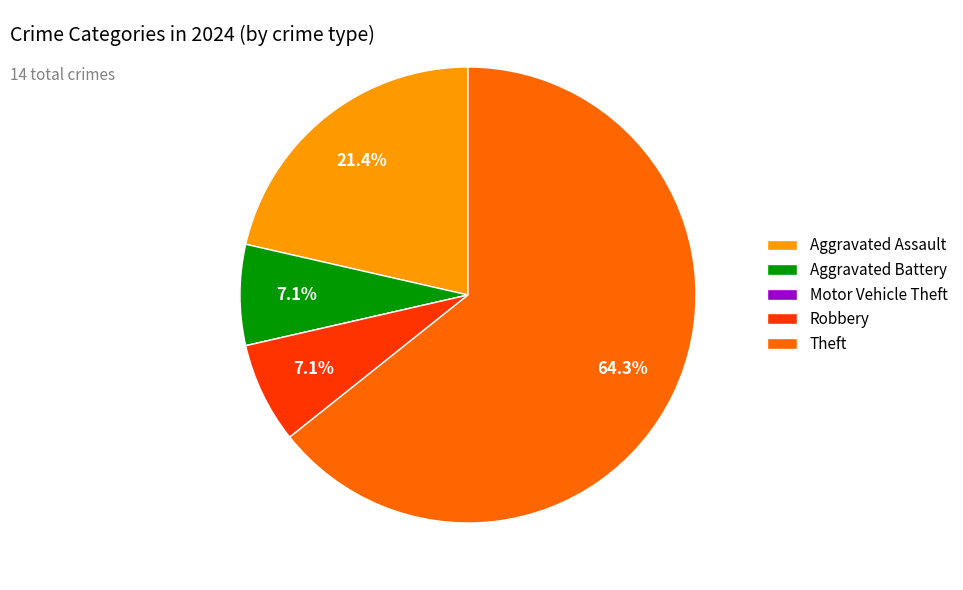

Is there a majority slice in this chart?

Yes